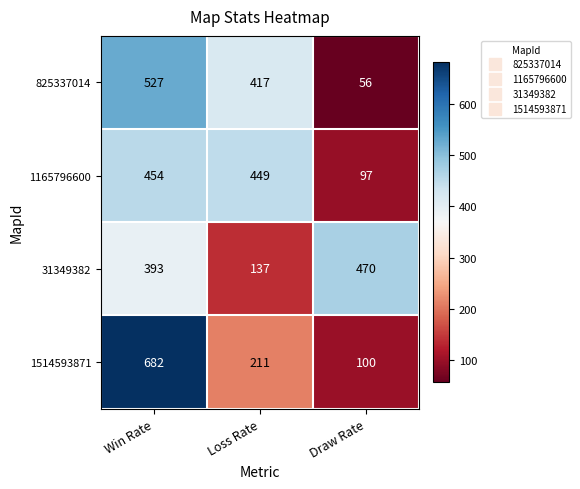

Between Win Rate and Draw Rate, which series saw the biggest shift?

1514593871